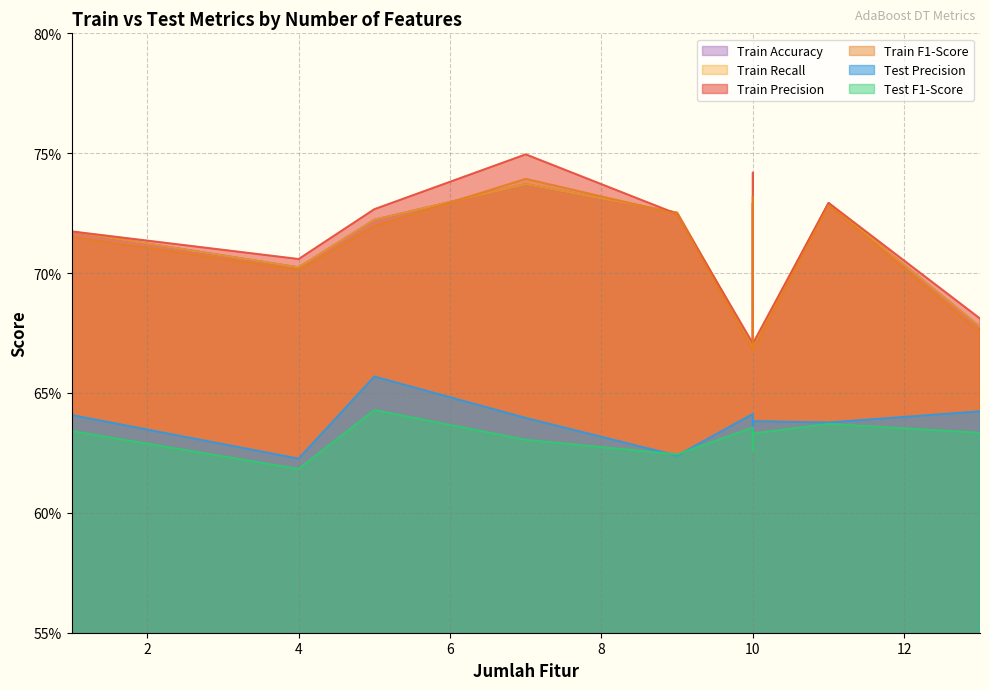

True or false: Train Recall has a value of 0.7 at 7.

True